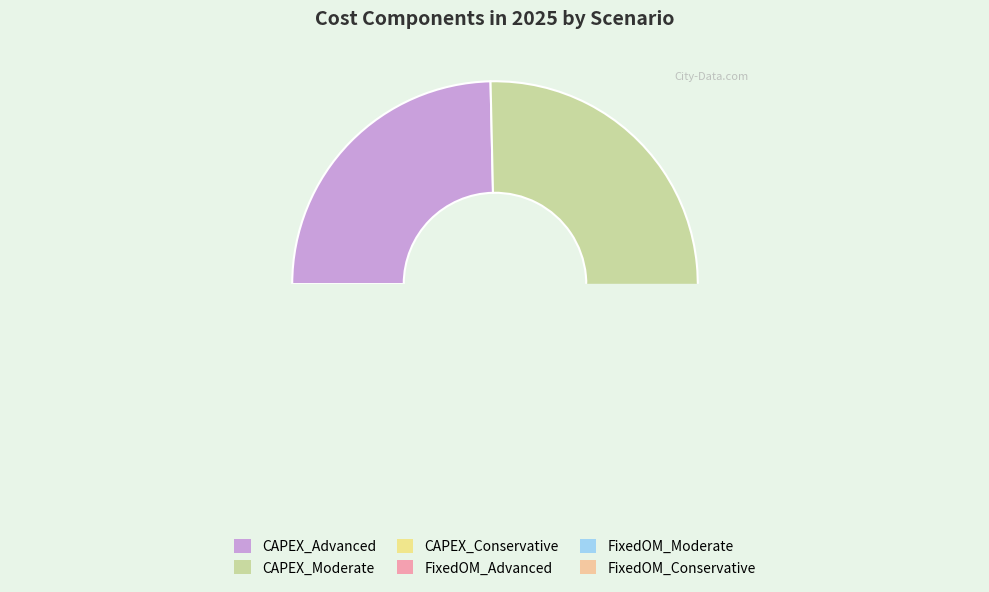

Count the number of slices in the pie.

6